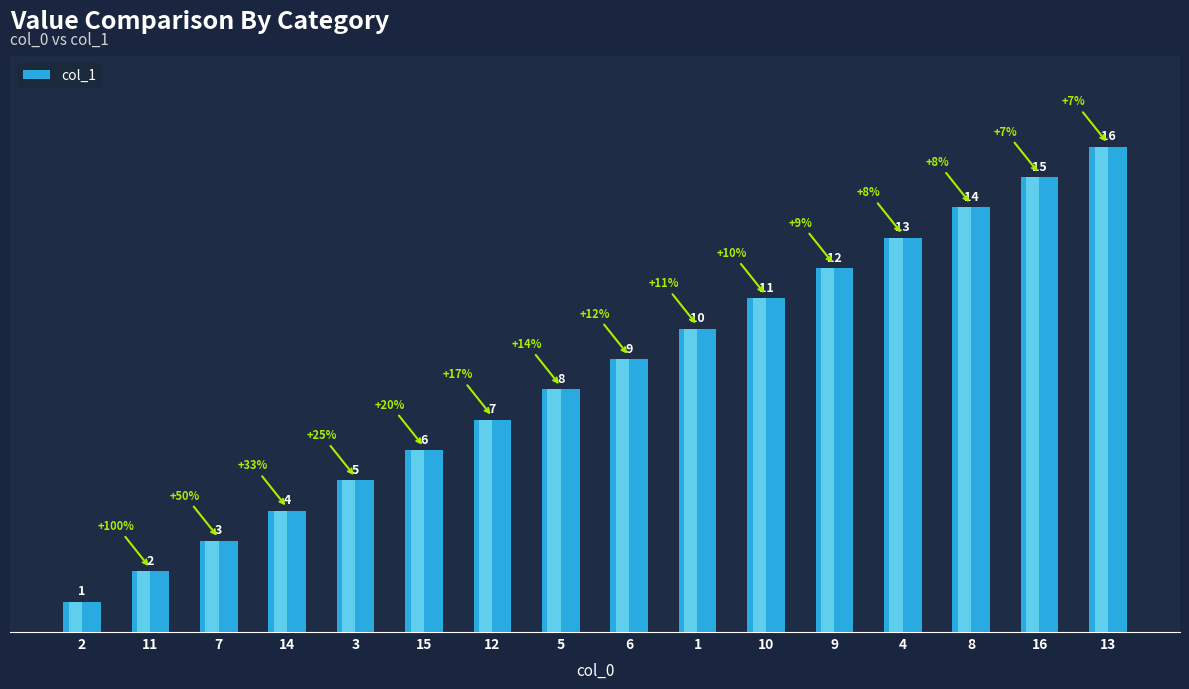

What is the label of the 11th bar from the right?

15